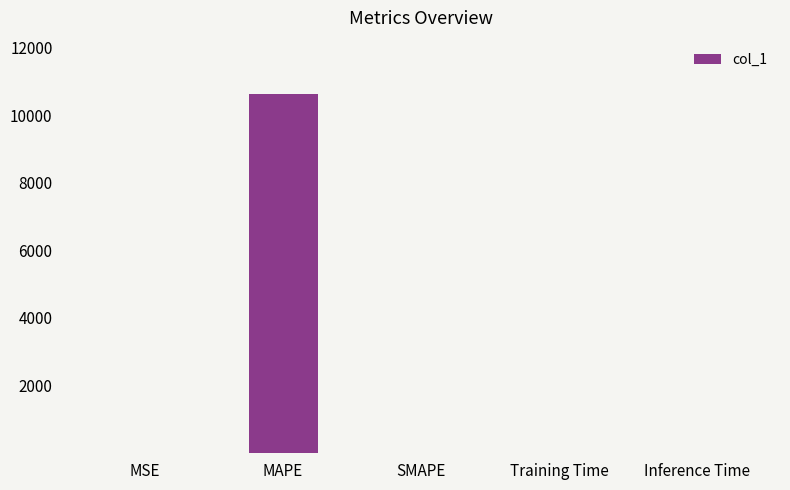

How many series are shown in this chart?

1